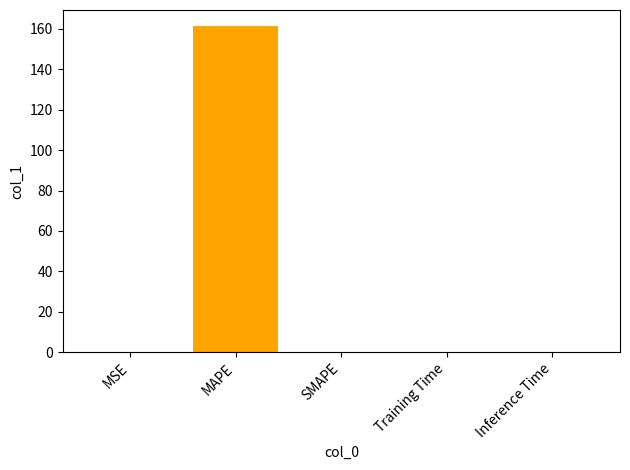

What is the sum of the values at MAPE and SMAPE?

161.3